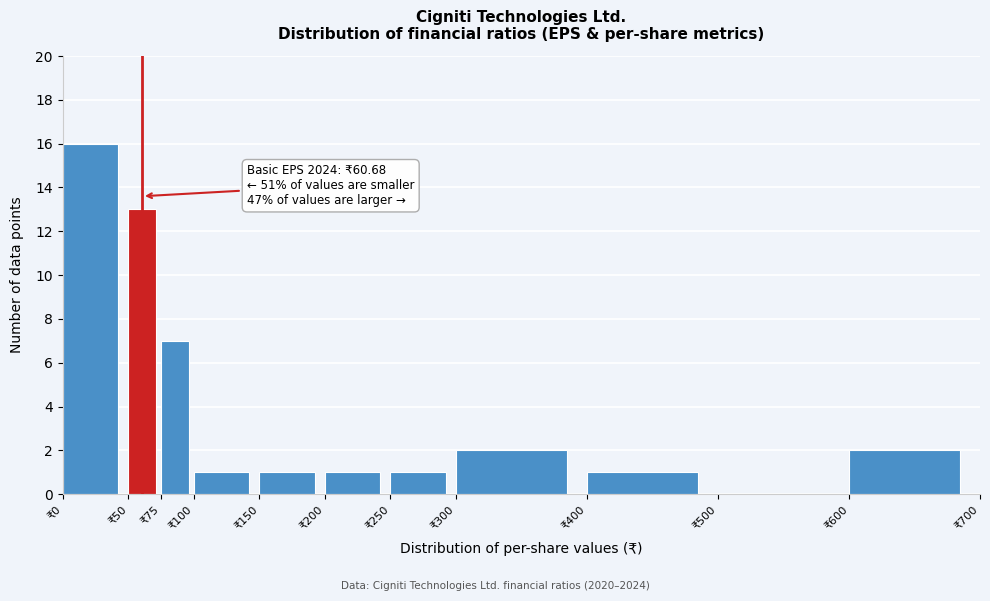

Over which range of the x-axis is the bar tallest?

0 to 50